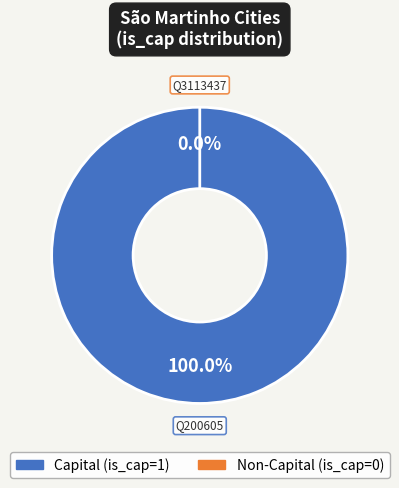

What is the largest slice in the pie chart?

Q200605